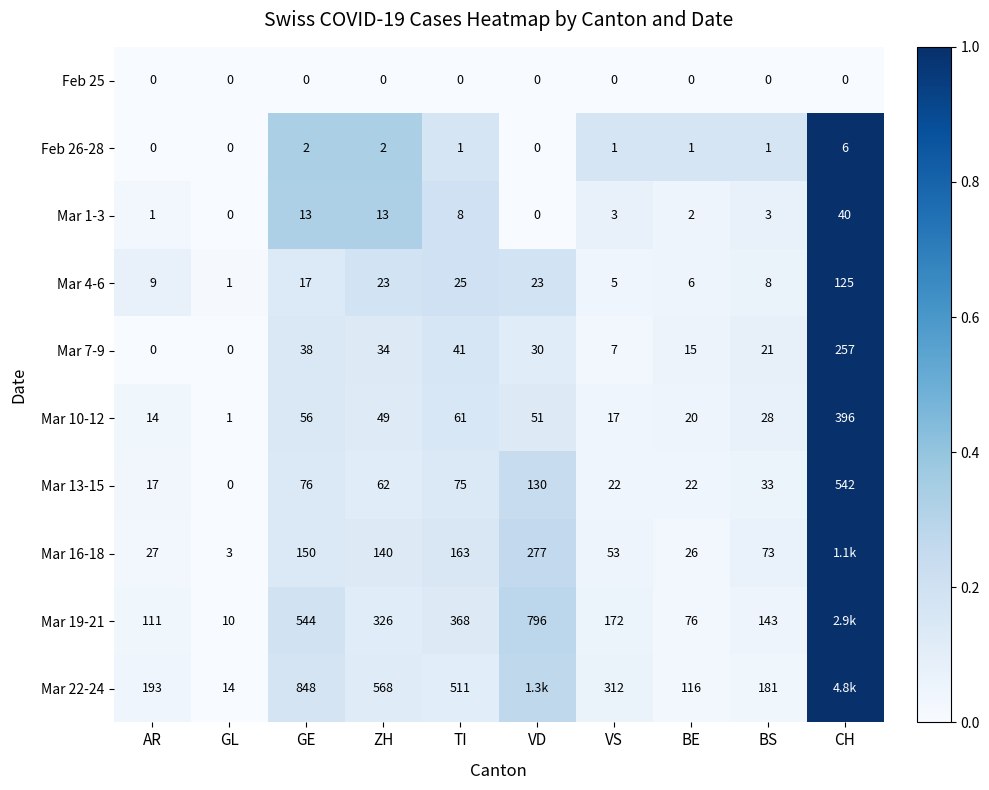

Where does the Mar 13-15 series first go above 62?

GE